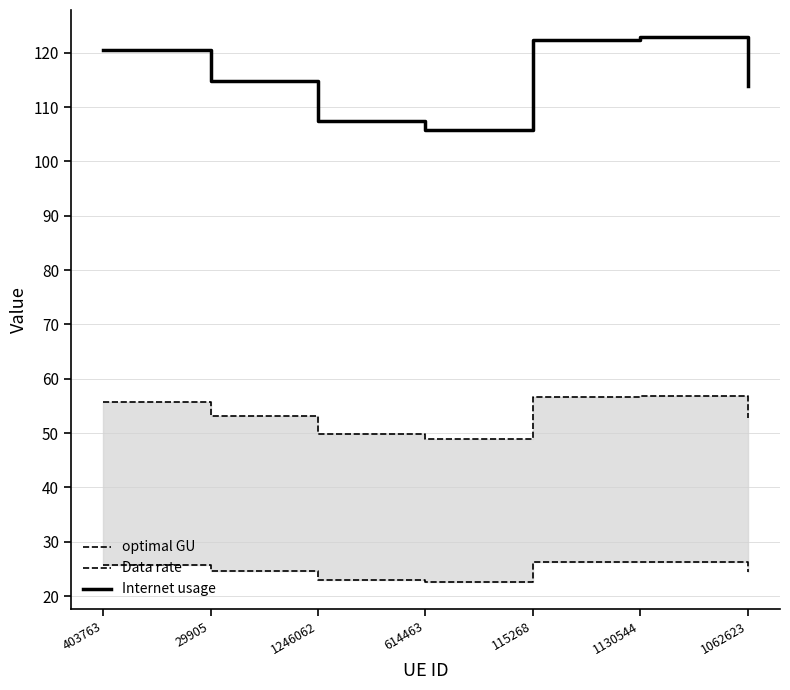

What is the average value of the optimal GU series?

53.4